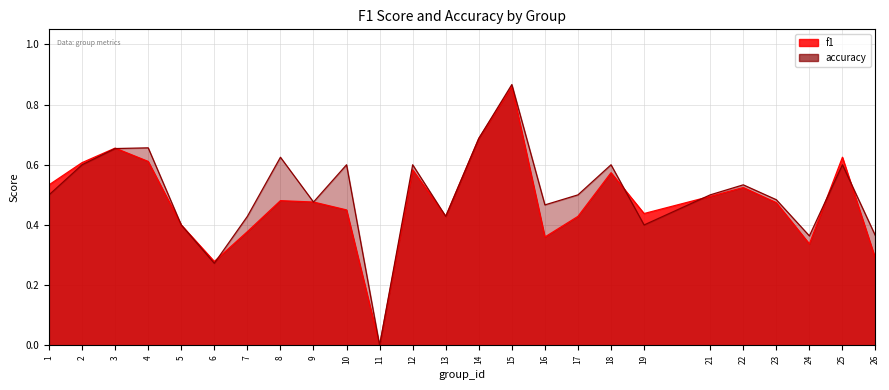

Between which two adjacent categories do f1 and accuracy first intersect?

3 and 4